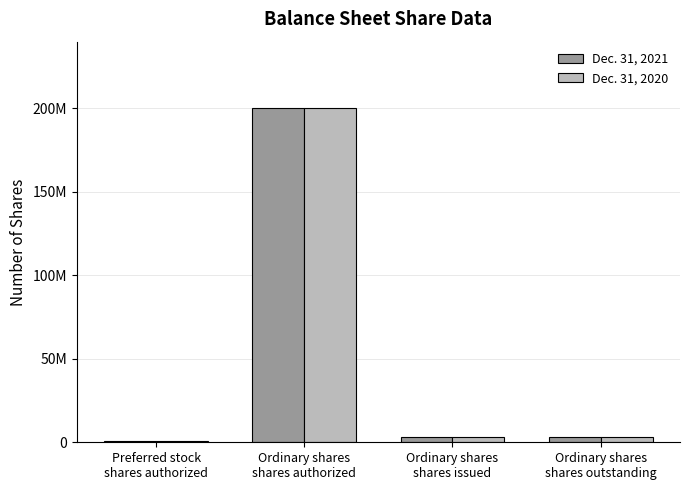

What are all the series names shown in the legend?

Dec. 31, 2021, Dec. 31, 2020